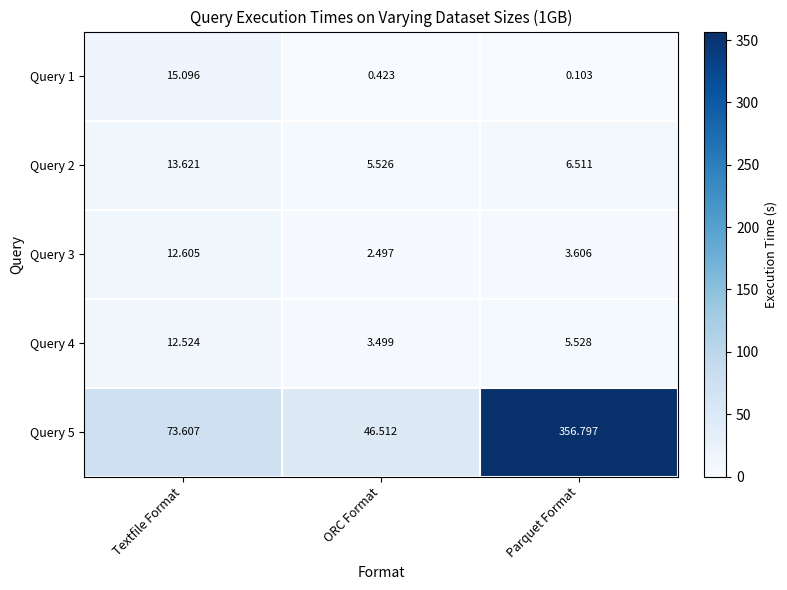

At which category is the sum across all series the highest?

Parquet Format